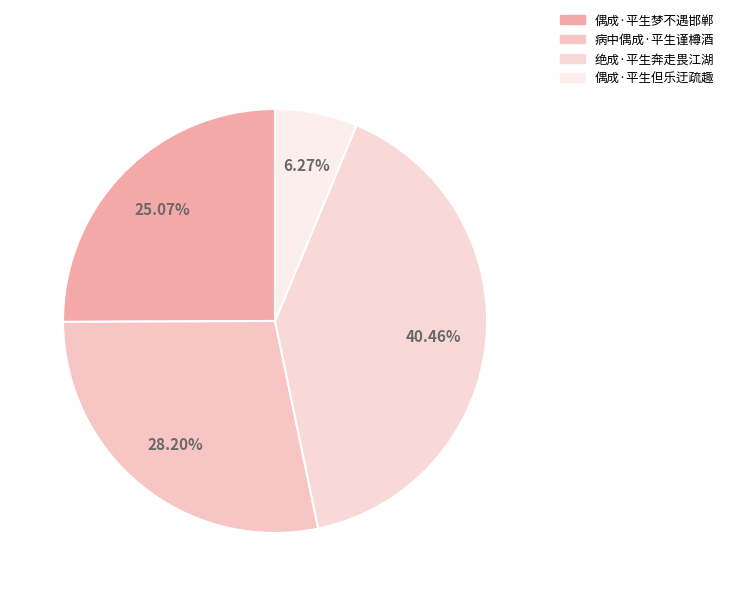

Count the number of slices in the pie.

4